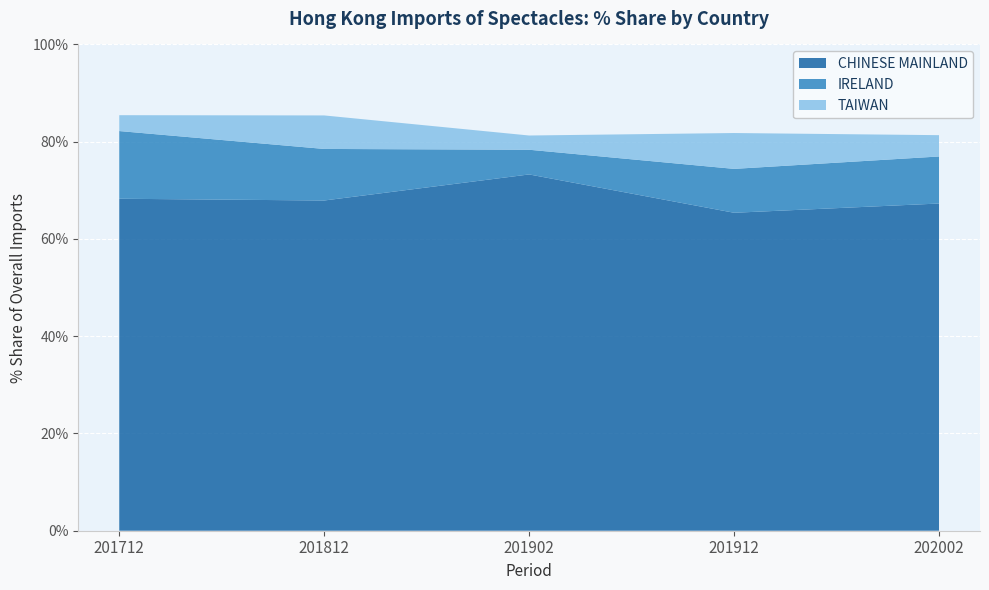

Which category has the highest value in the CHINESE MAINLAND series?

201902